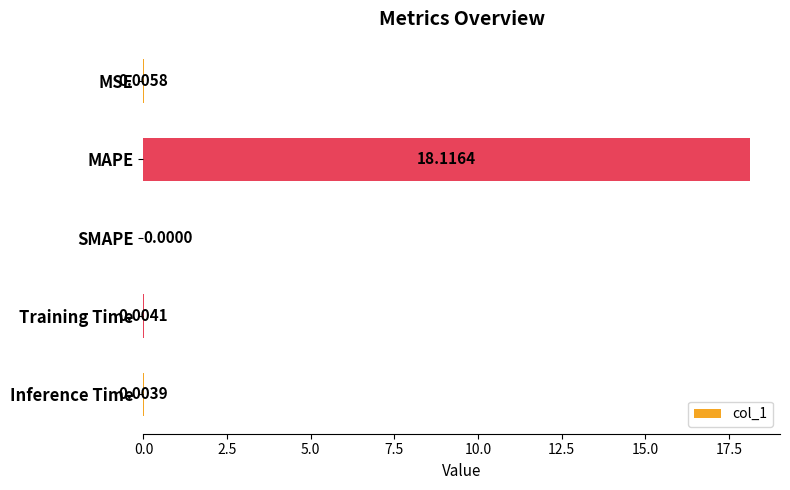

What is the sum of all values?

18.1